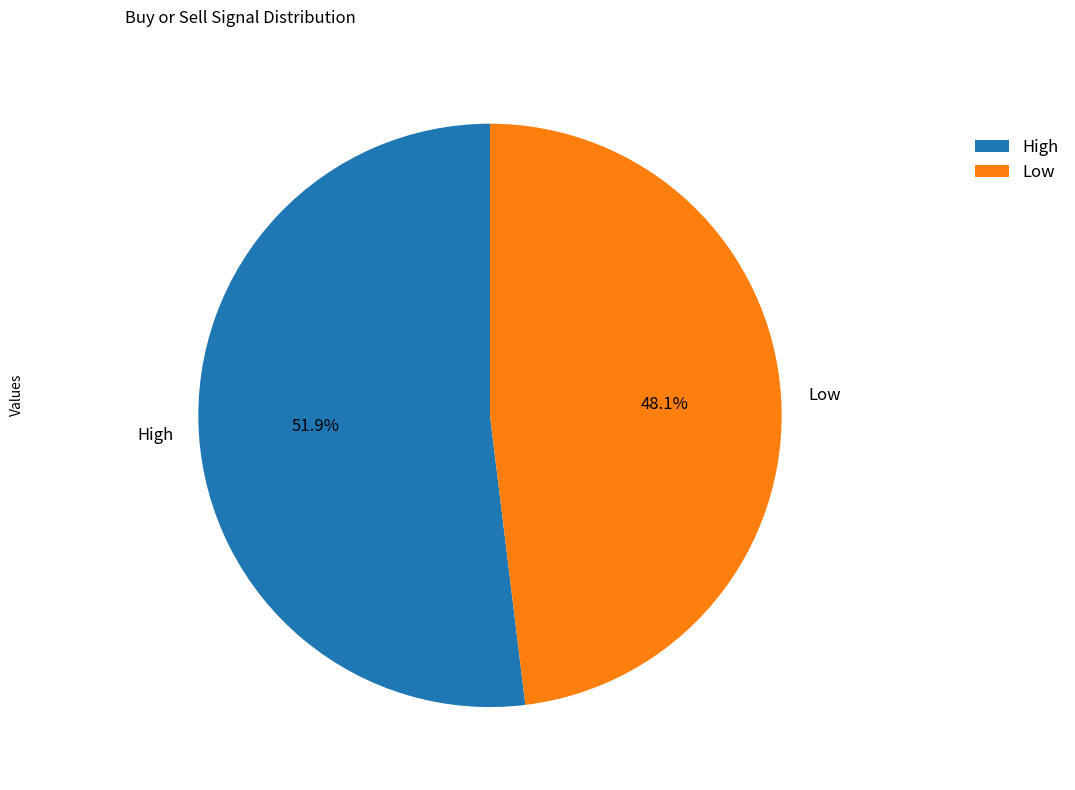

To the nearest percent, what is the difference between the largest and smallest slice percentages?

4%